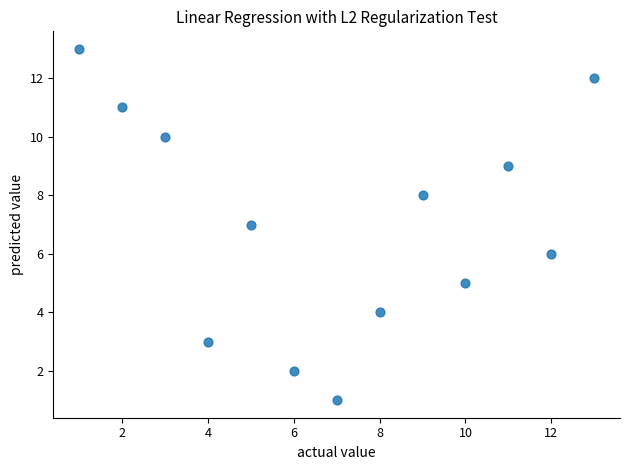

What is the range of X values (max minus min)?

12